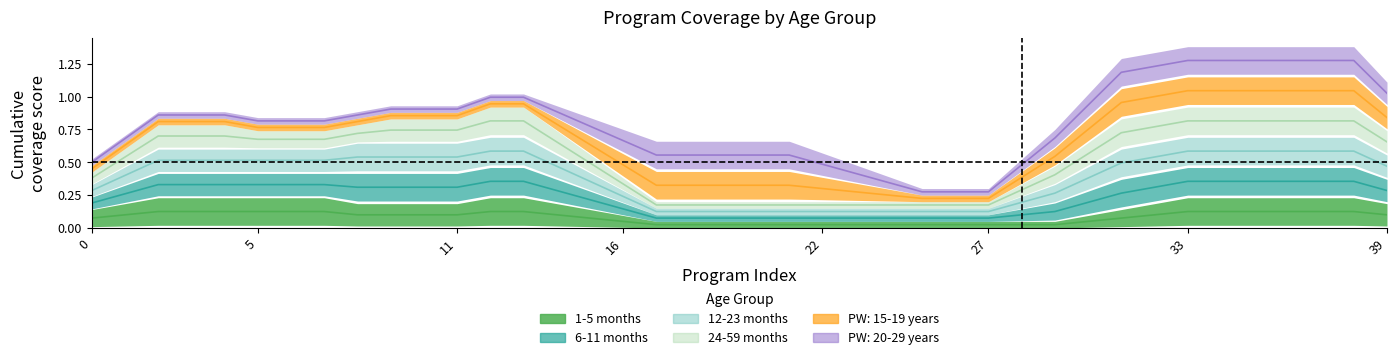

List the series in order of their peak value, lowest first.

1-5 months, 6-11 months, 12-23 months, 24-59 months, PW: 15-19 years, PW: 20-29 years